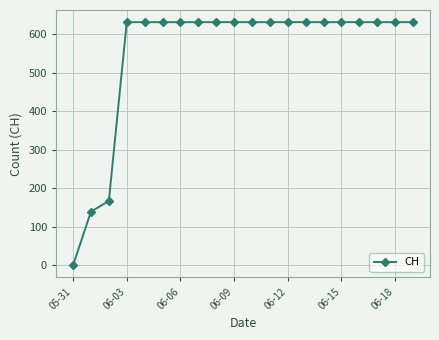

What is the value of the 17th point from the left?

631